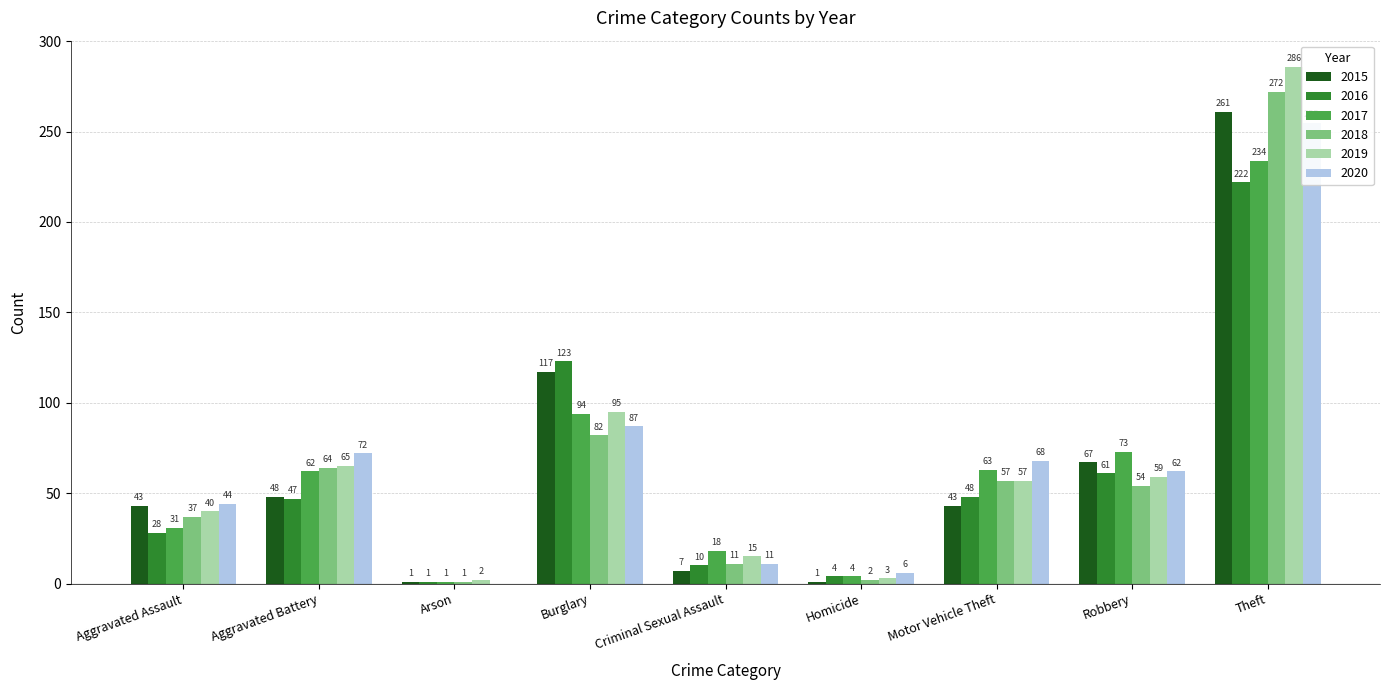

Is it true that 2015 equals 26 at Aggravated Assault?

False